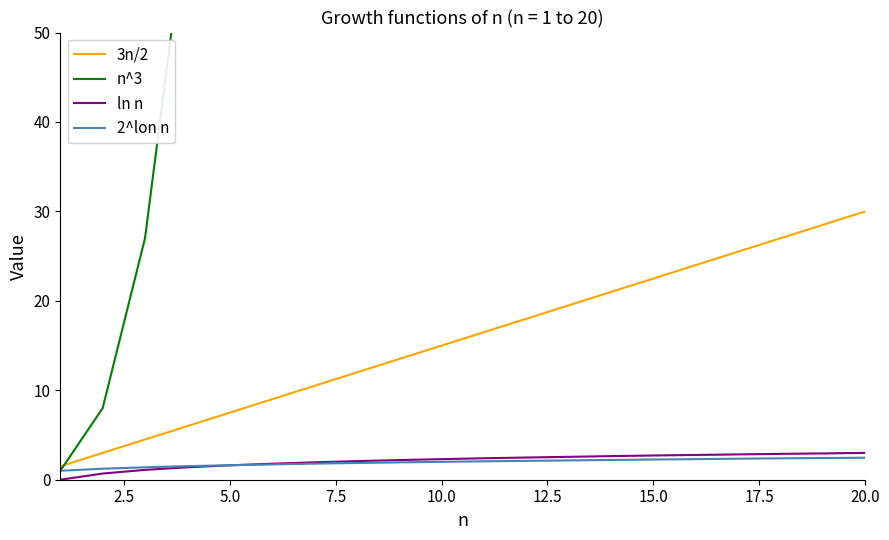

What is the lowest value of the 2^lon n series?

1.0